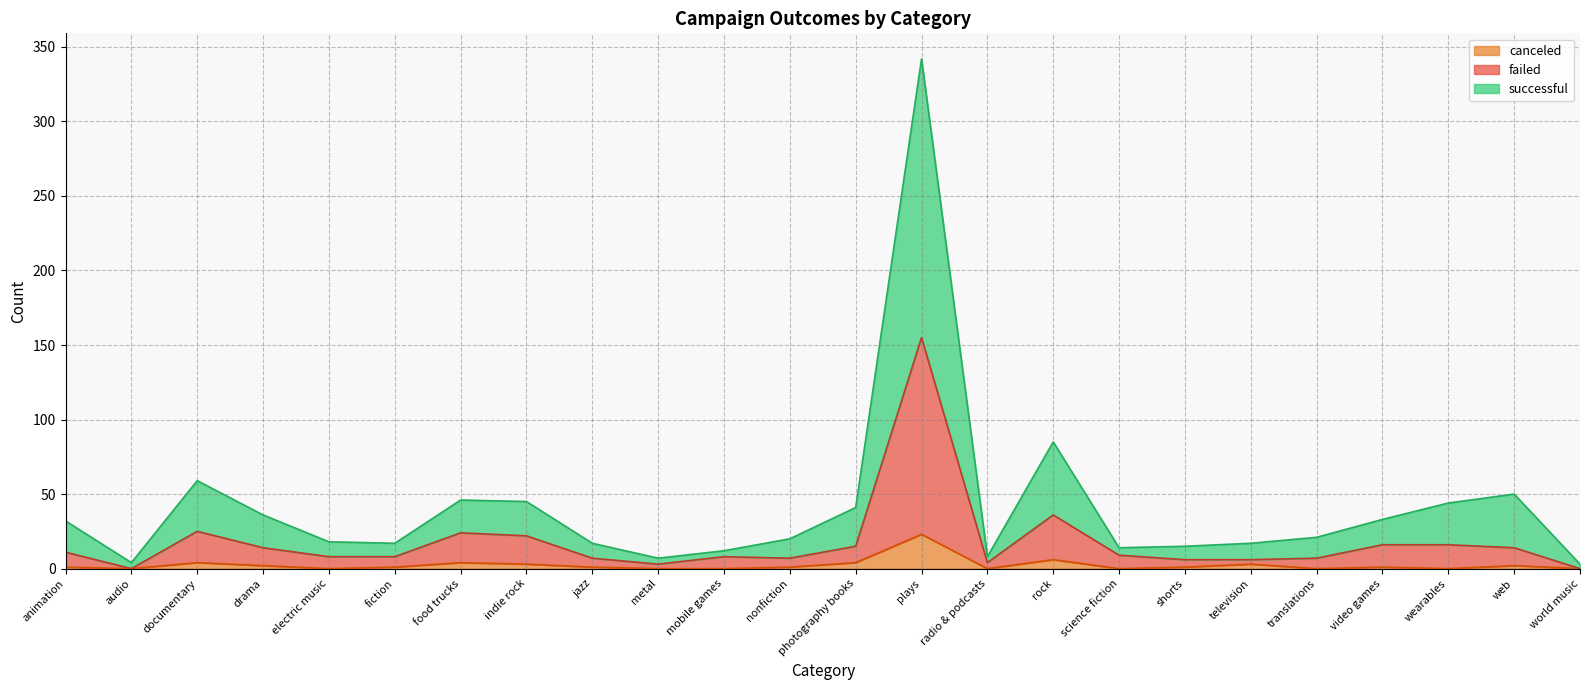

True or false: failed has more than 2 interior local peaks.

True